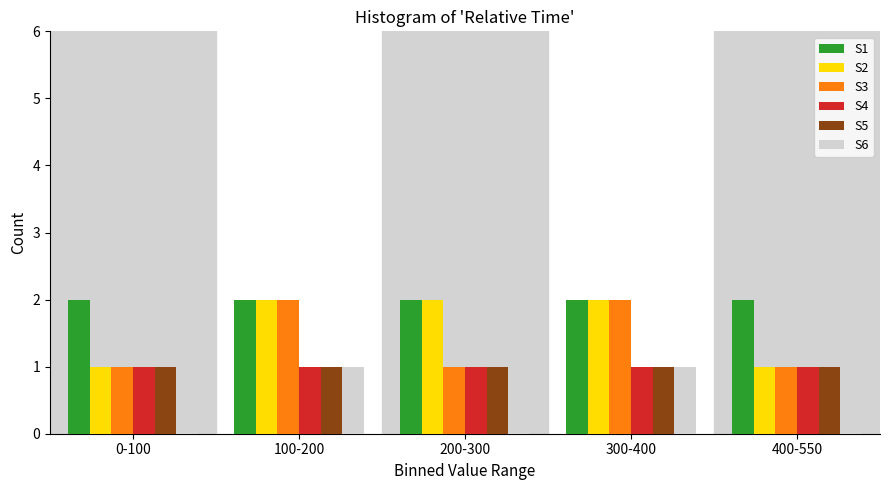

Reading left to right, what are all the values shown in this chart?

S1: 2	2	2	2	2
S2: 1	2	2	2	1
S3: 1	2	1	2	1
S4: 1	1	1	1	1
S5: 1	1	1	1	1
S6: 1	1	1	1	1